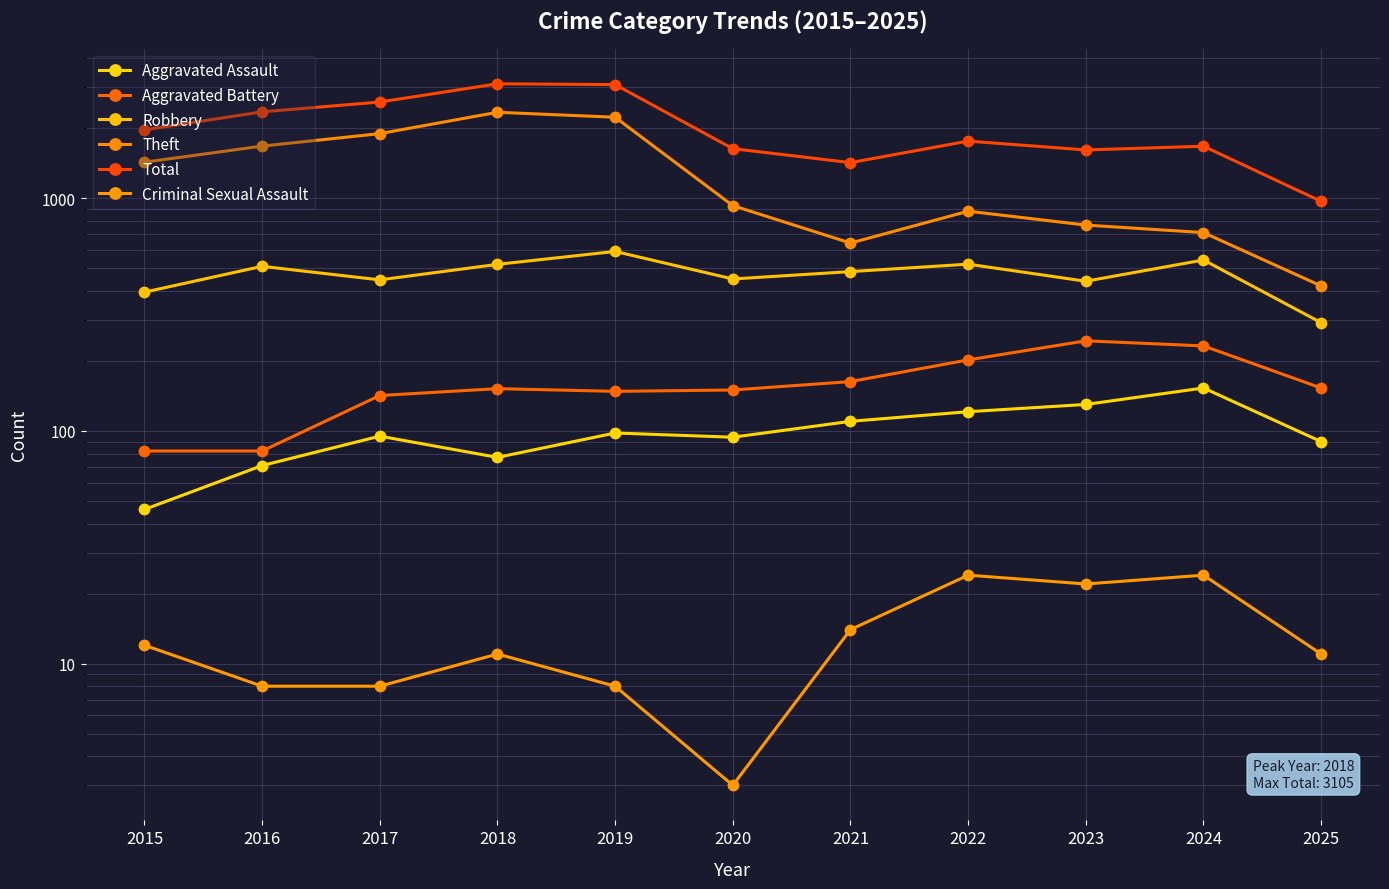

What is the total value across all series at 2018?

6207